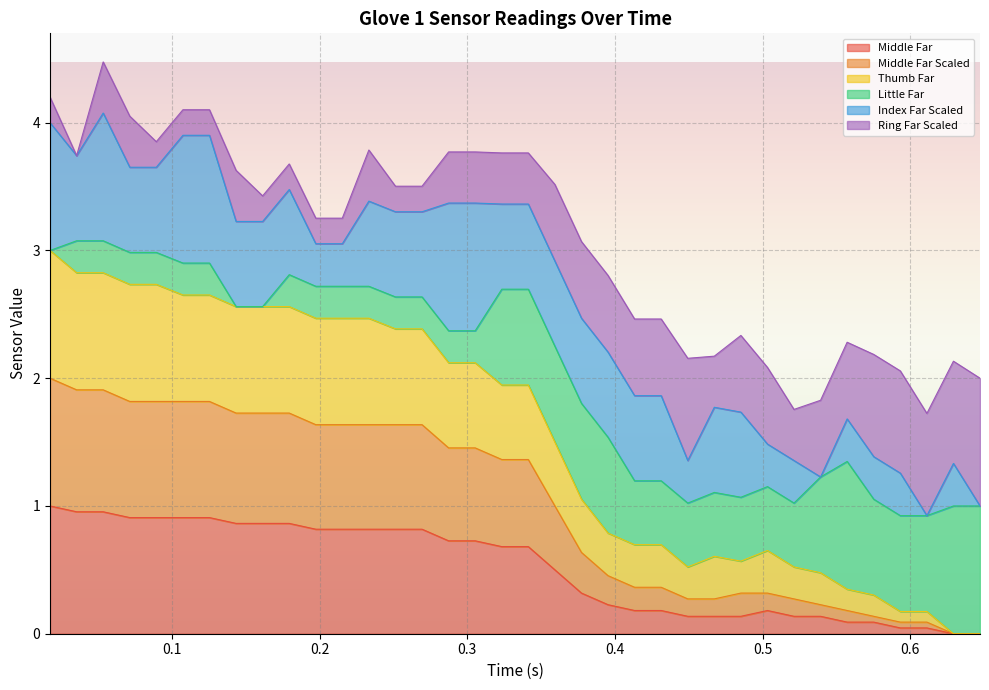

How many data points does each series have?

36